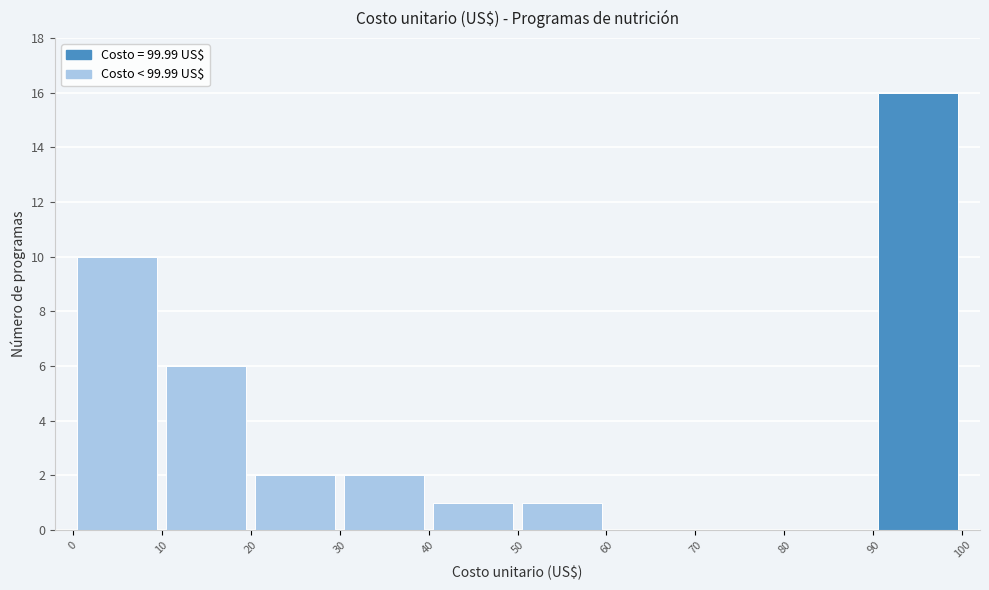

What is the height of the bar covering 30 to 40 on the x-axis? The values are not printed on the chart, so give them approximately, as read against the axis.

2